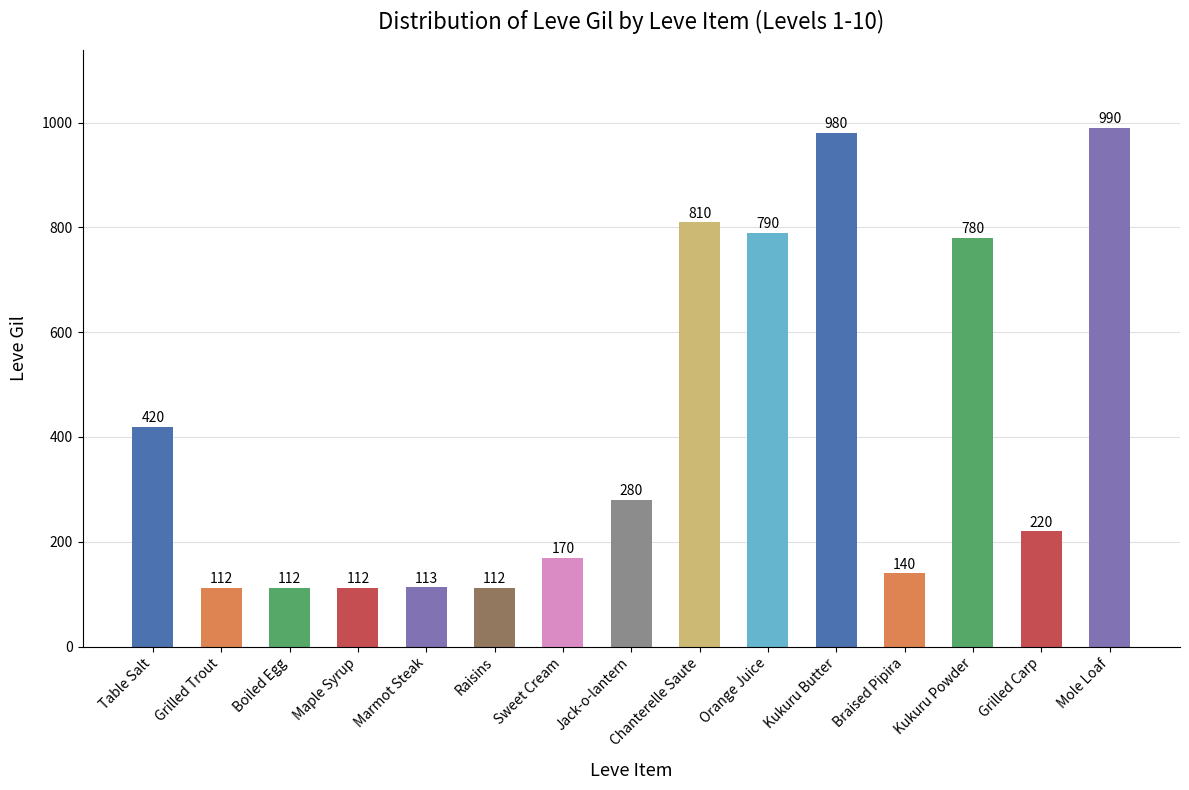

Does the chart contain any negative values?

No